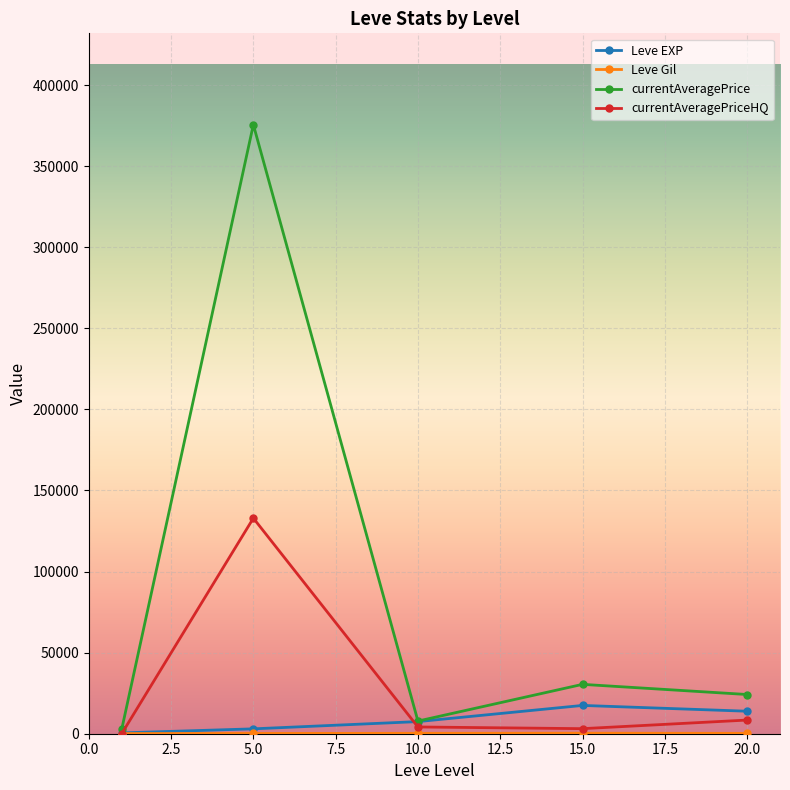

Which series has the largest total across all categories?

currentAveragePrice